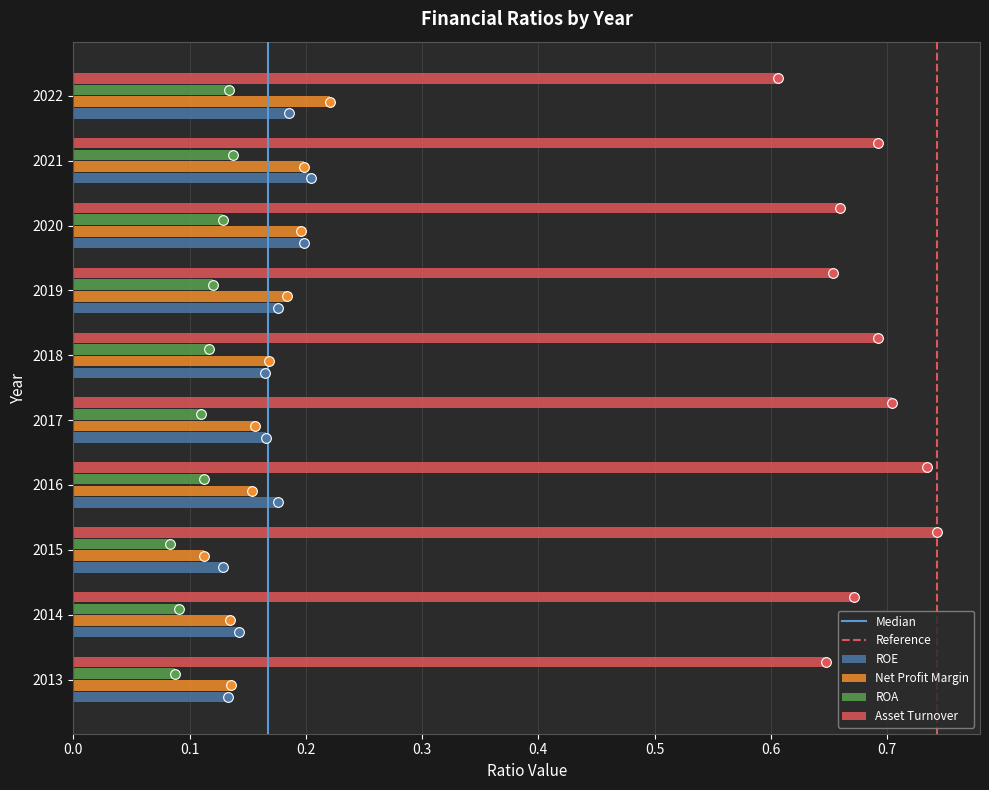

What is the sum of all ROA values?

1.1